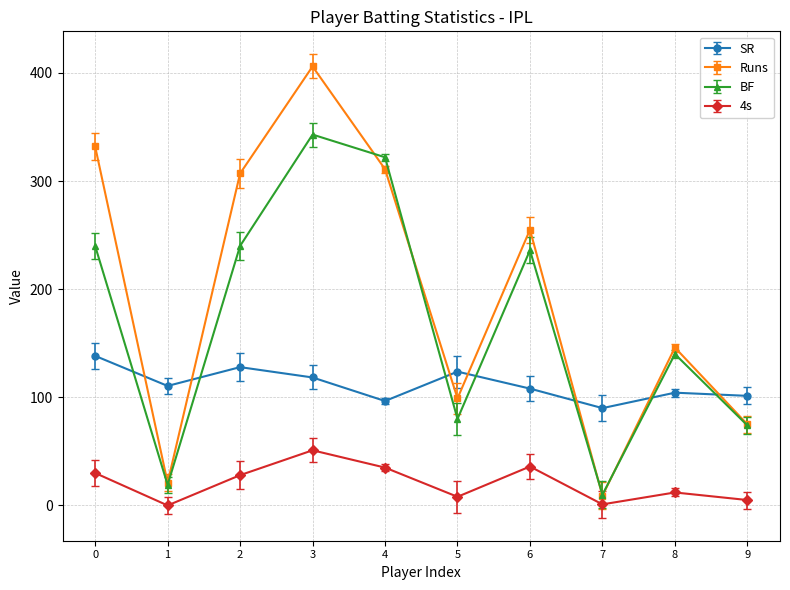

What is the difference between the maximum and minimum values in the 4s series?

51.0